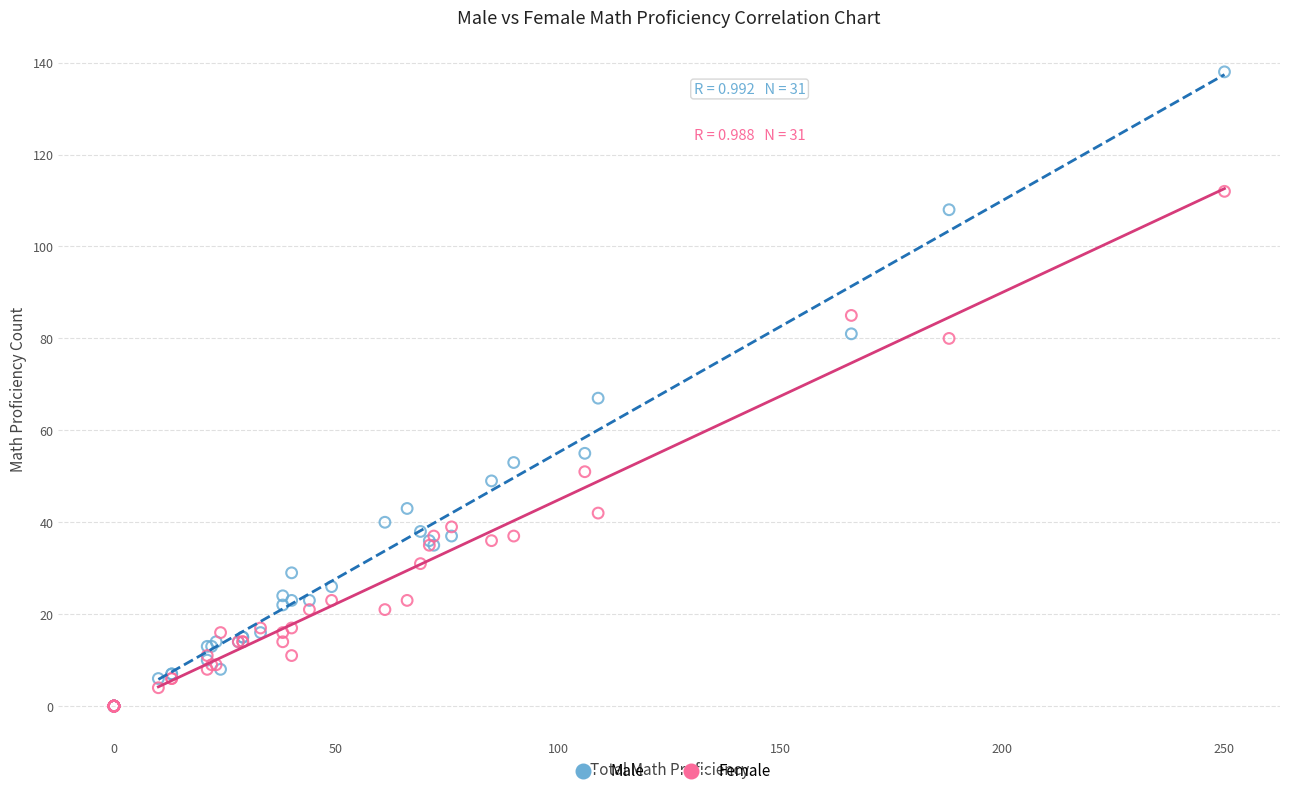

In the Male series, what Y value is closest to 69?

67